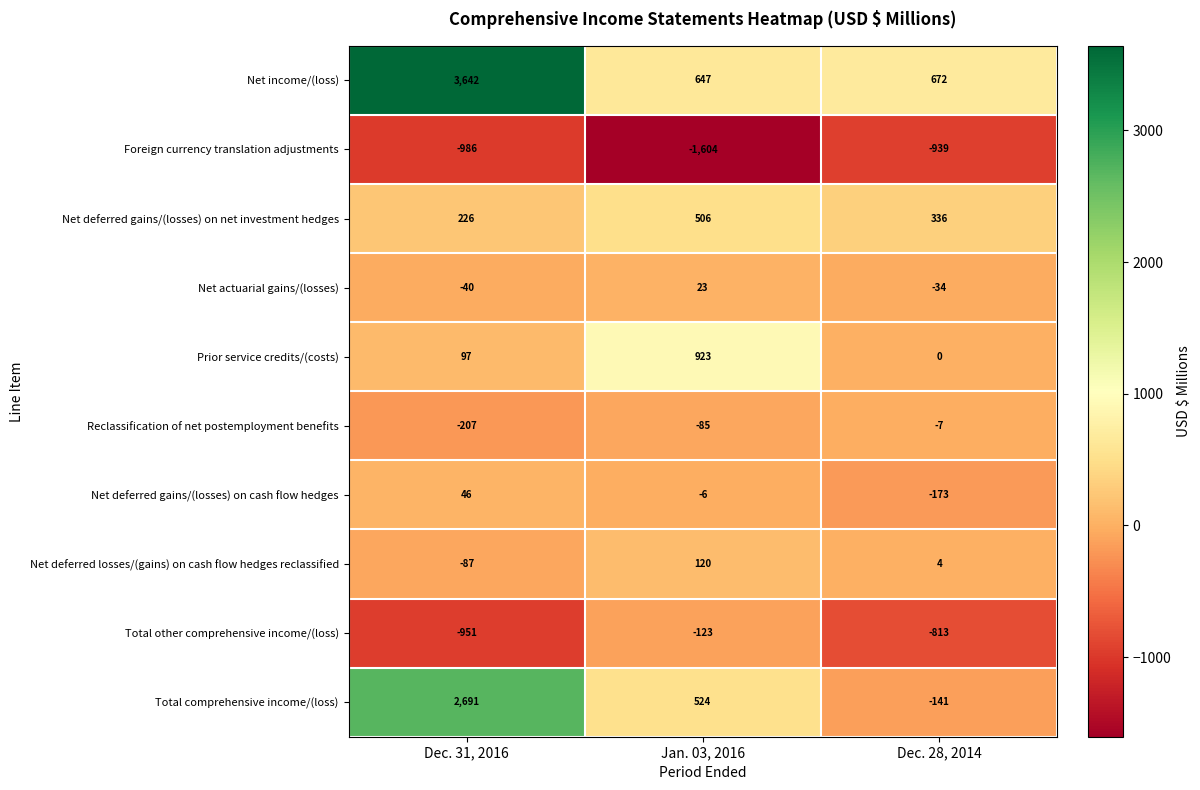

List the series in order of their peak value, lowest first.

Foreign currency translation adjustments, Total other comprehensive income/(loss), Reclassification of net postemployment benefits, Net actuarial gains/(losses), Net deferred gains/(losses) on cash flow hedges, Net deferred losses/(gains) on cash flow hedges reclassified, Net deferred gains/(losses) on net investment hedges, Prior service credits/(costs), Total comprehensive income/(loss), Net income/(loss)